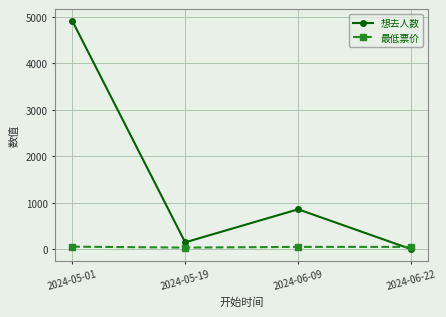

How many data points does each series have?

4